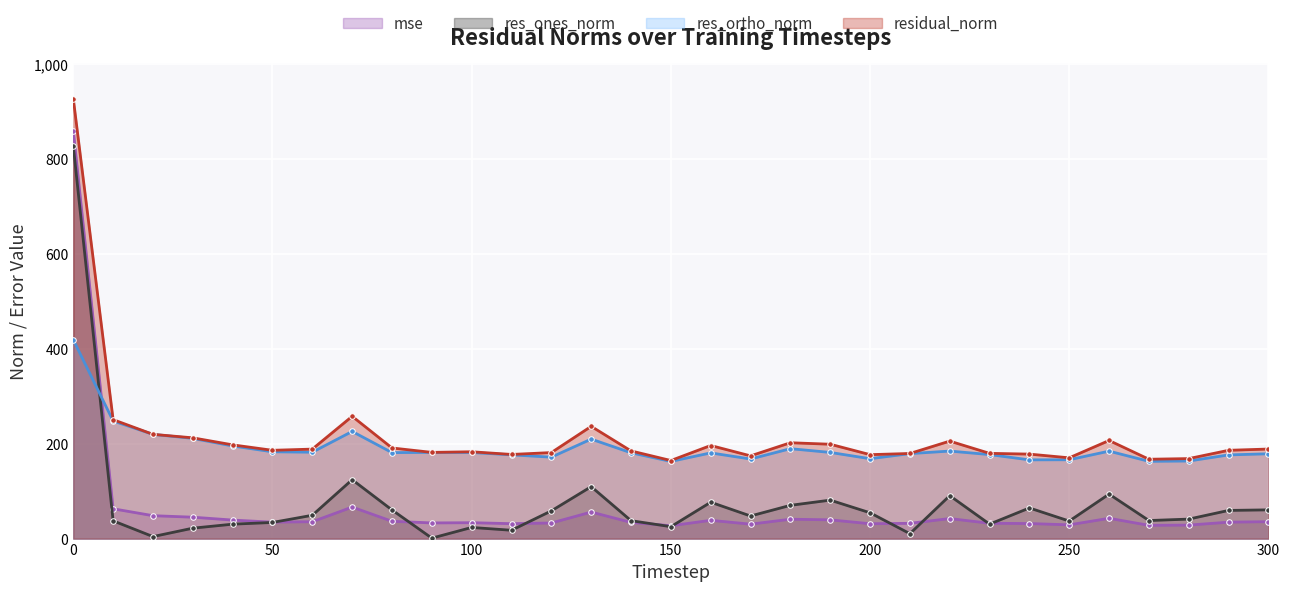

Which has a higher value, 90 or 200?

90